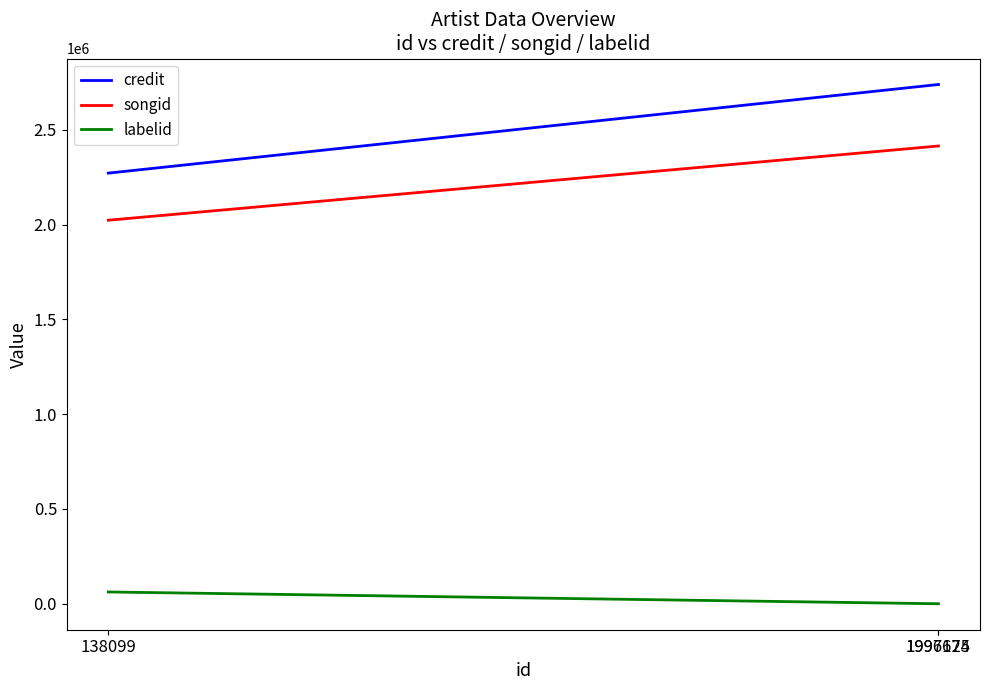

Count the number of data series in this chart.

3